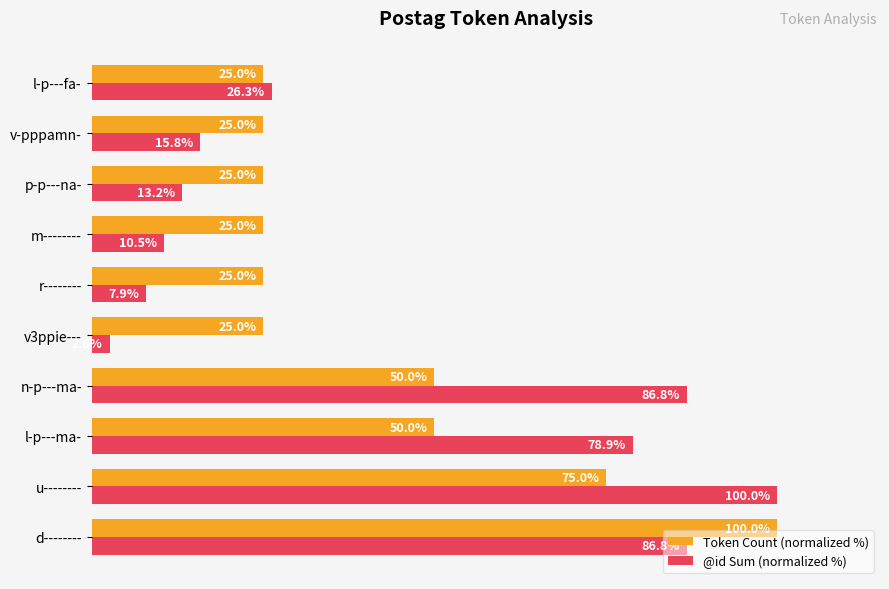

At which label is @id Sum (normalized %) closest to 51?

l-p---fa-